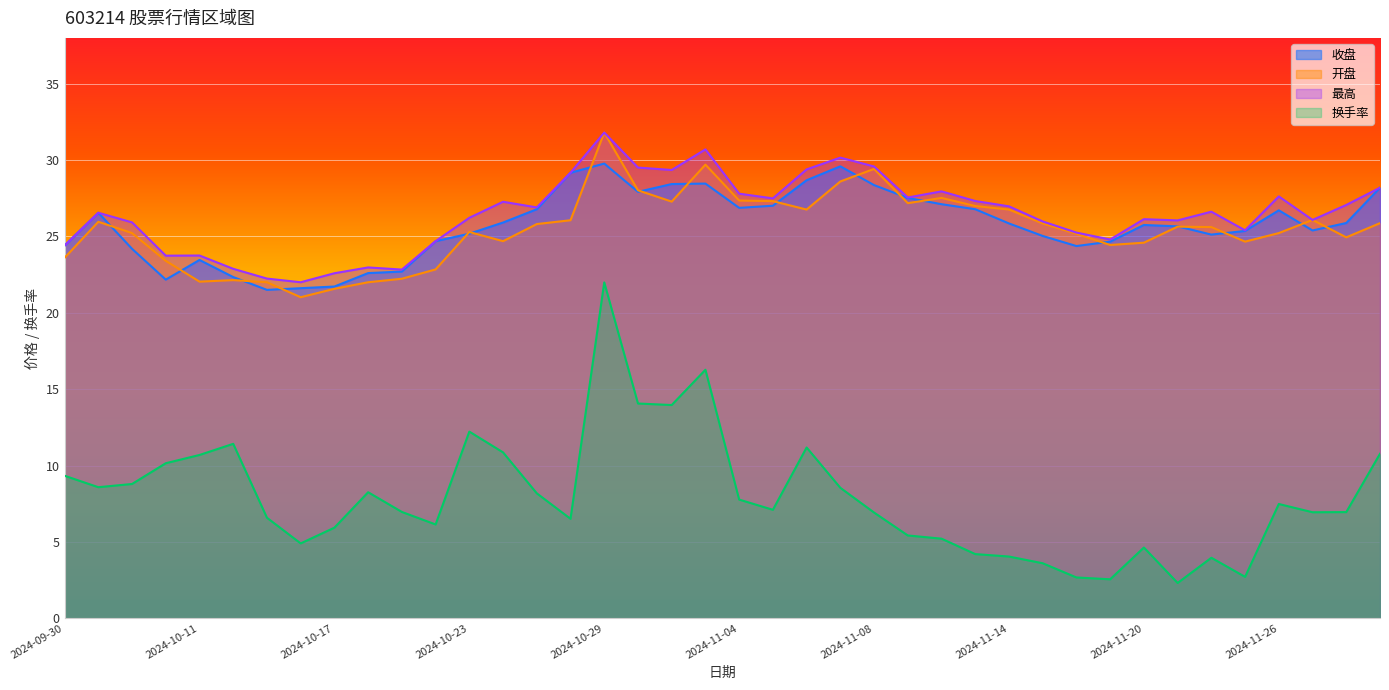

What is the value of the 收盘 point at the 15th from the left?

26.8